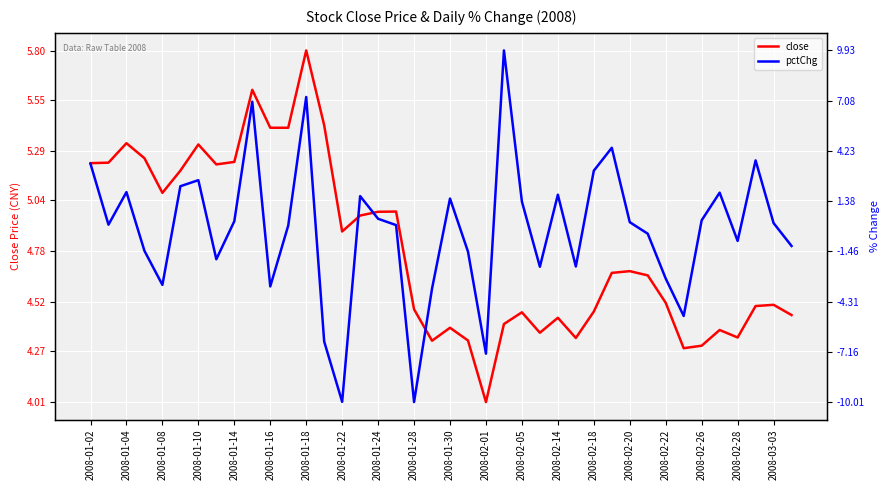

What is the average value of the close series?

4.8